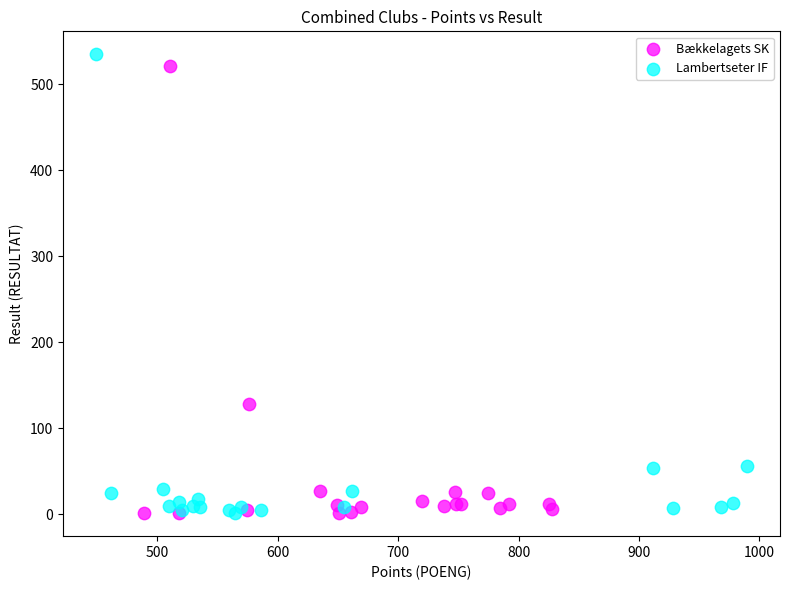

Which series has the widest spread of Y values?

Lambertseter IF